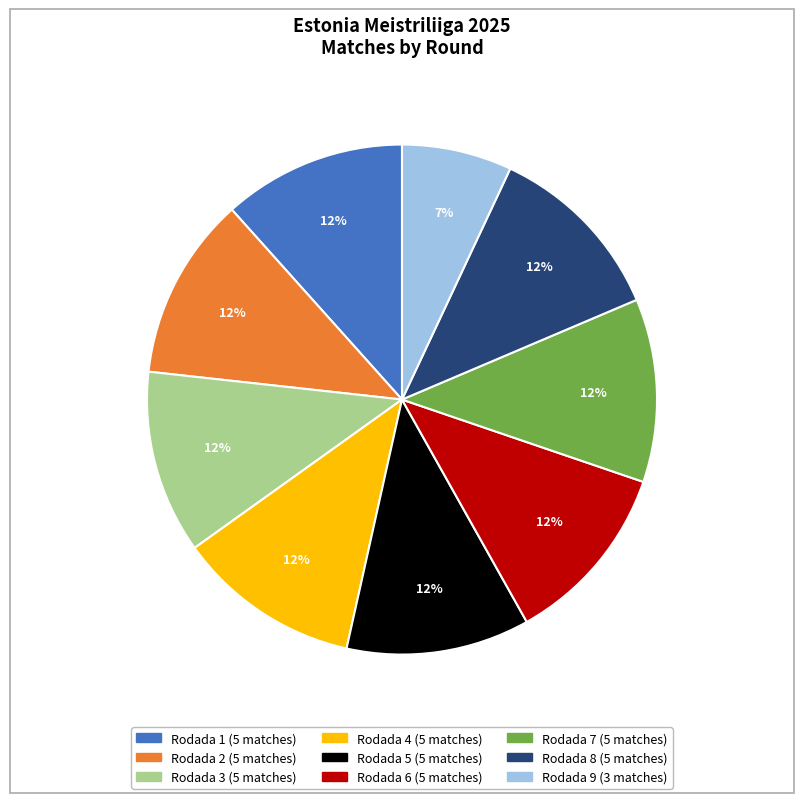

Combined, do Rodada 7 and Rodada 8 account for over 50%?

No